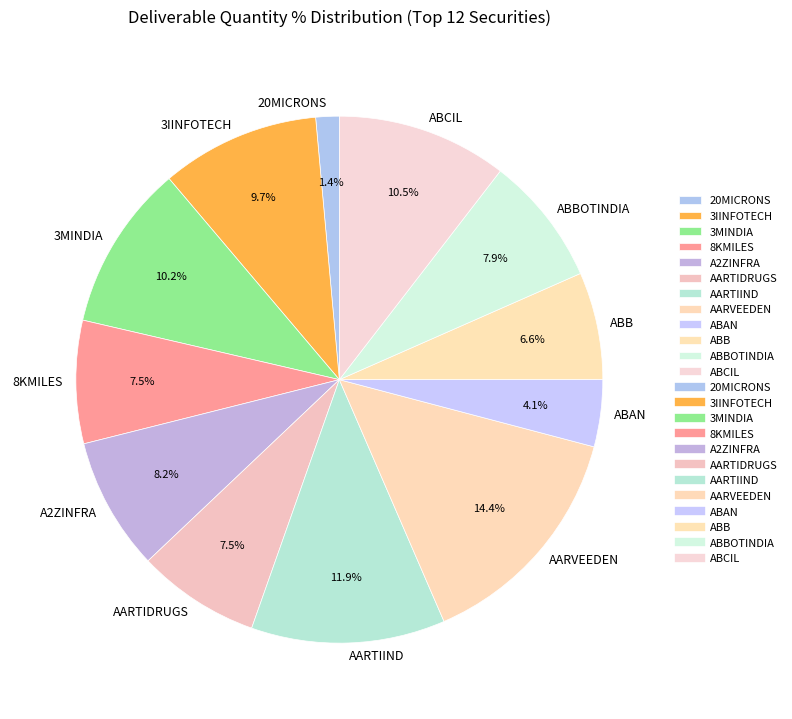

What is the largest slice in the pie chart?

AARVEEDEN